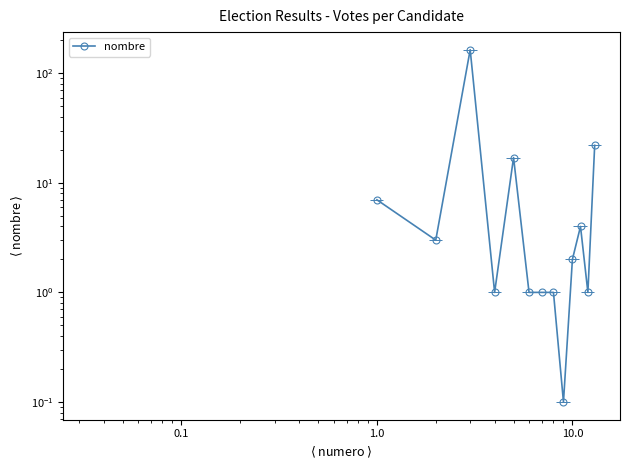

Count the number of categories in the chart.

13